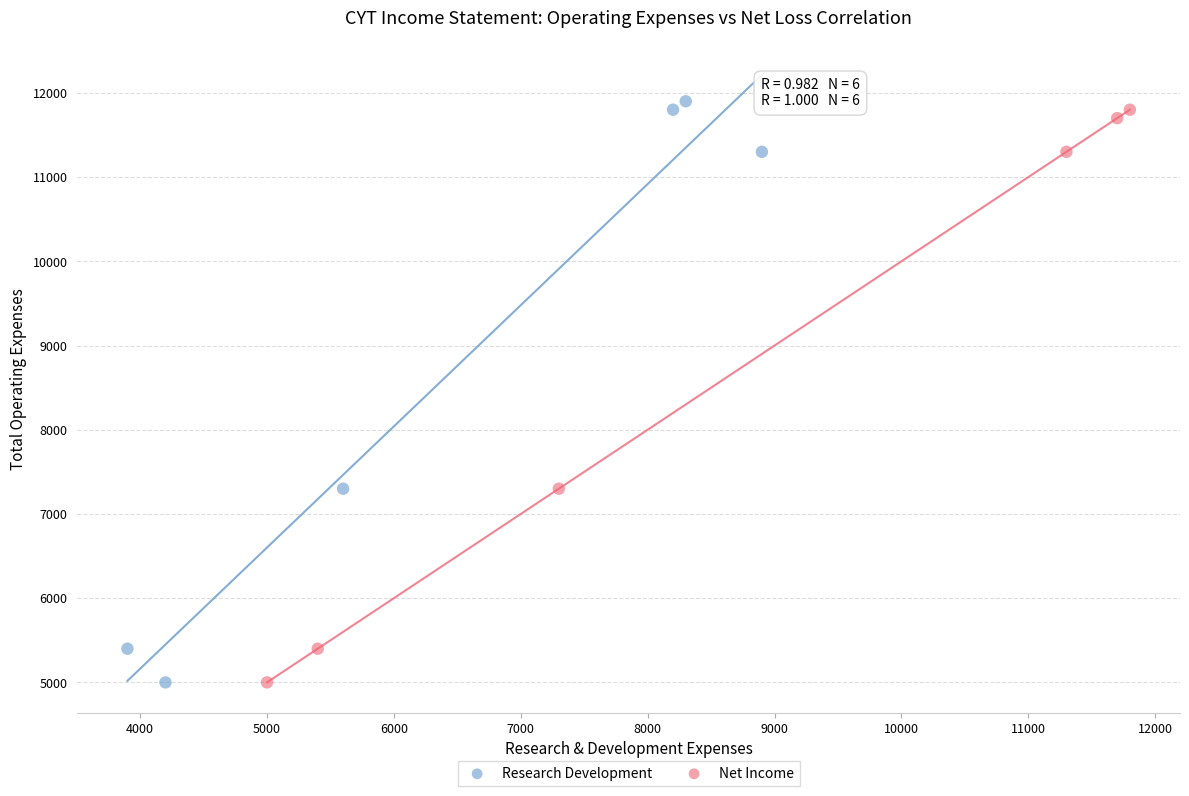

Which series has the widest spread of Y values?

Research Development